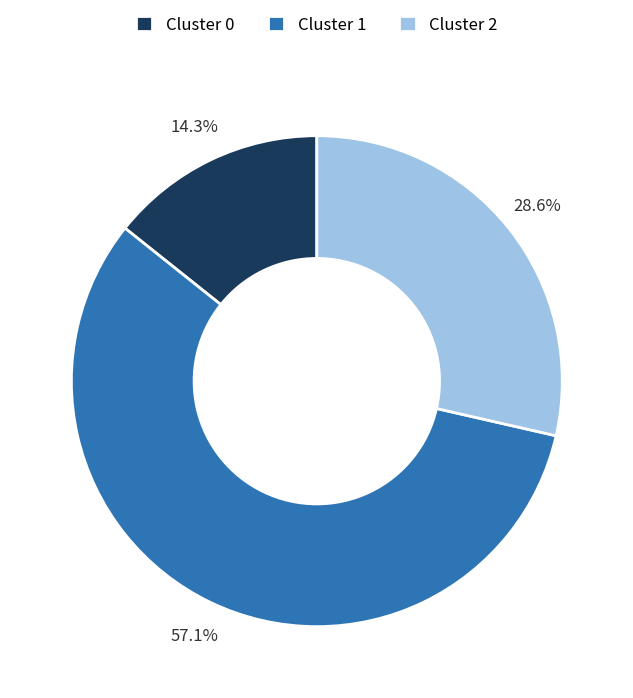

Is there any slice that represents more than half of the pie?

Yes